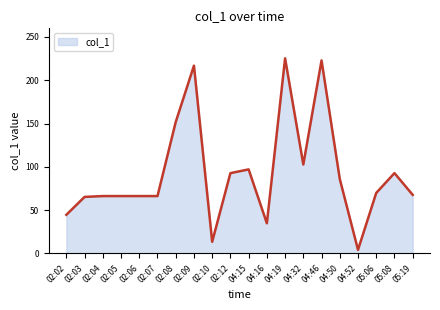

How many series are shown in this chart?

1